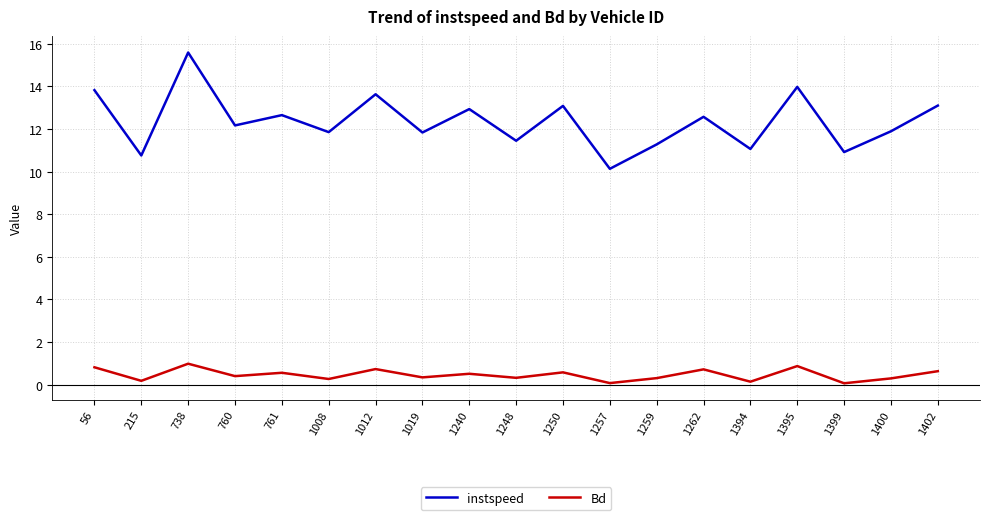

Which series has the largest range (max minus min)?

instspeed